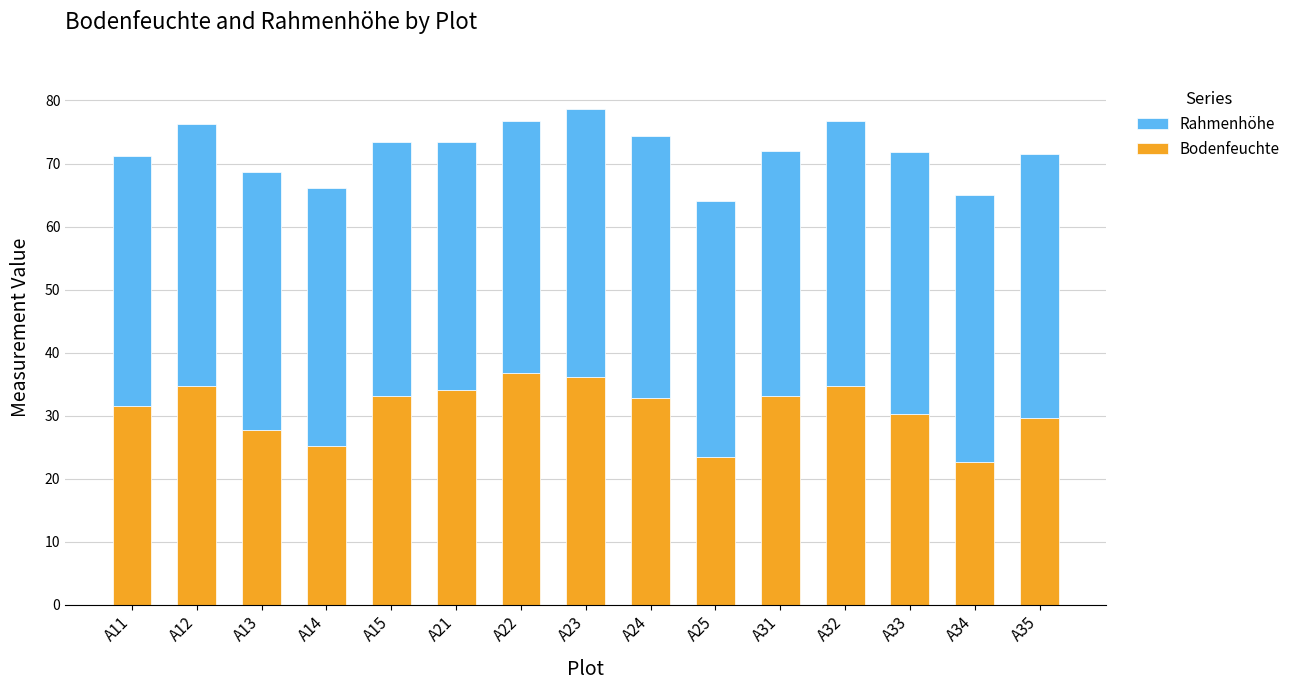

What is the minimum value for Bodenfeuchte?

22.7